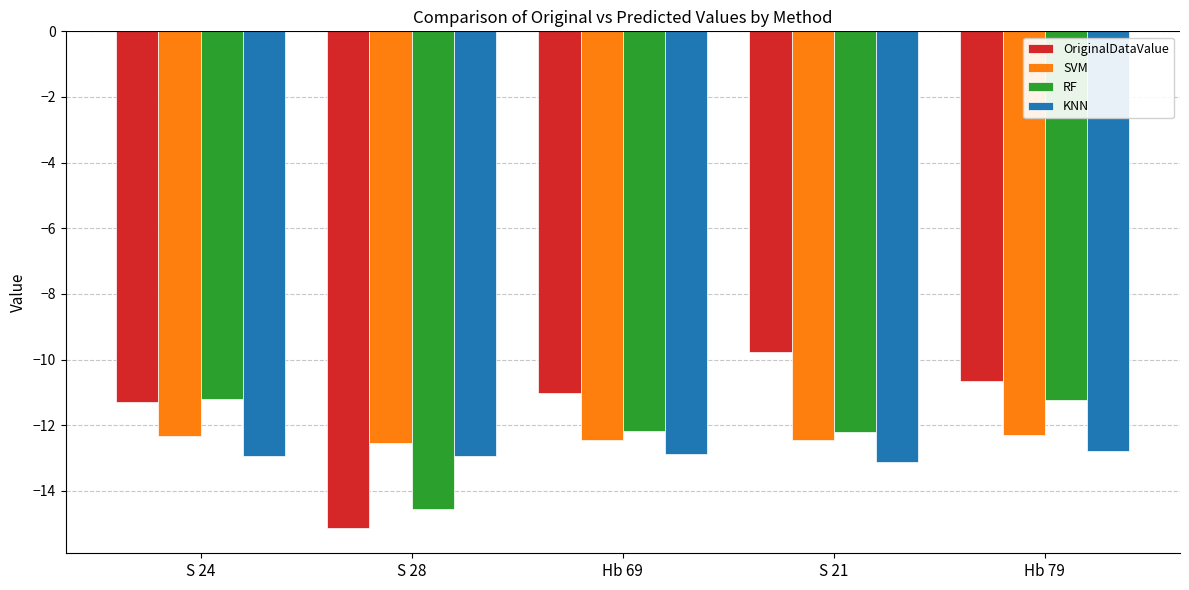

What is the difference between the highest and lowest values at S 28?

2.6